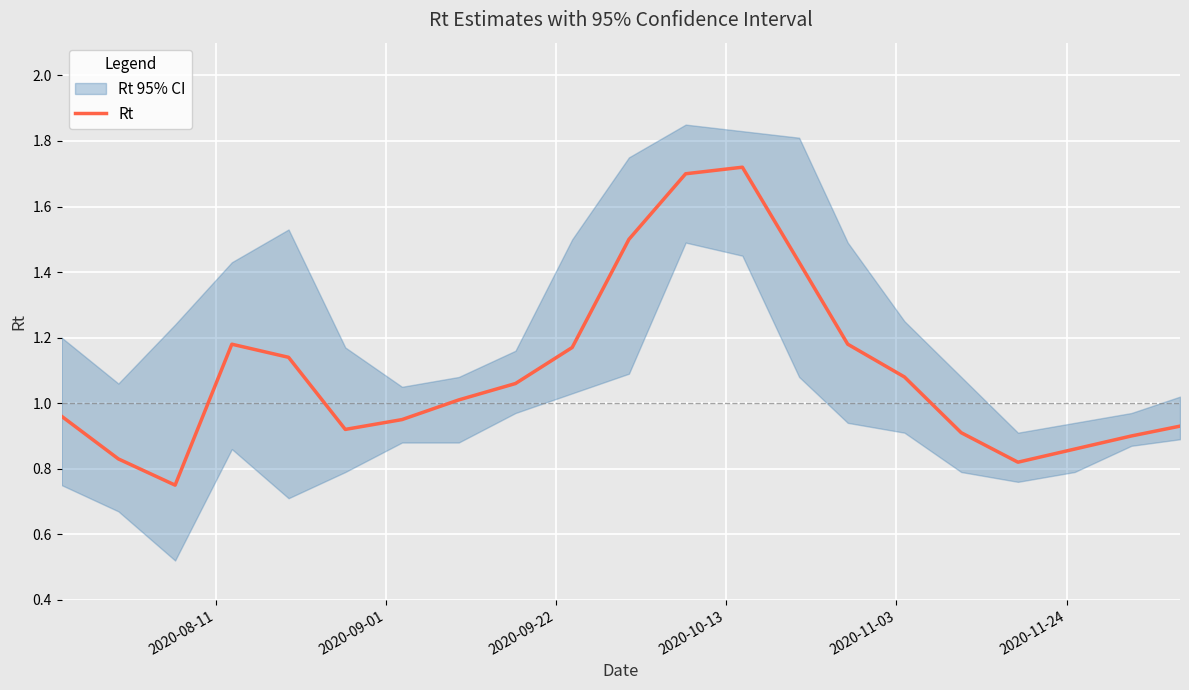

Is this an area chart (filled region under the line)?

No